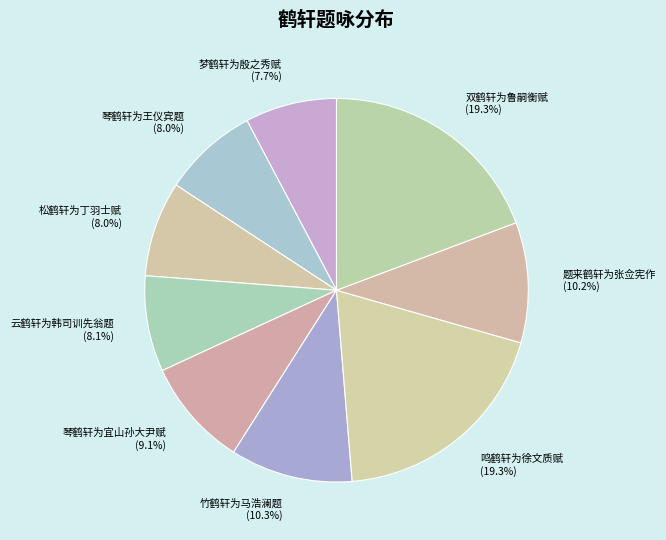

Does 松鹤轩为丁羽士赋 represent more than half of the total?

No